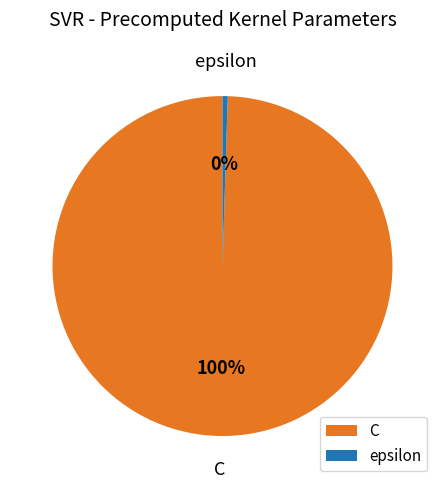

How many segments does this pie chart have?

2